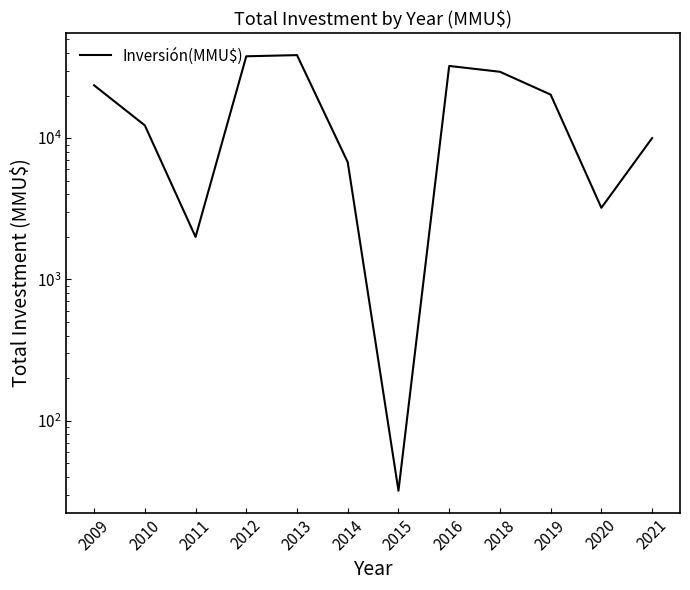

What is the value of the 10th point from the left?

20316